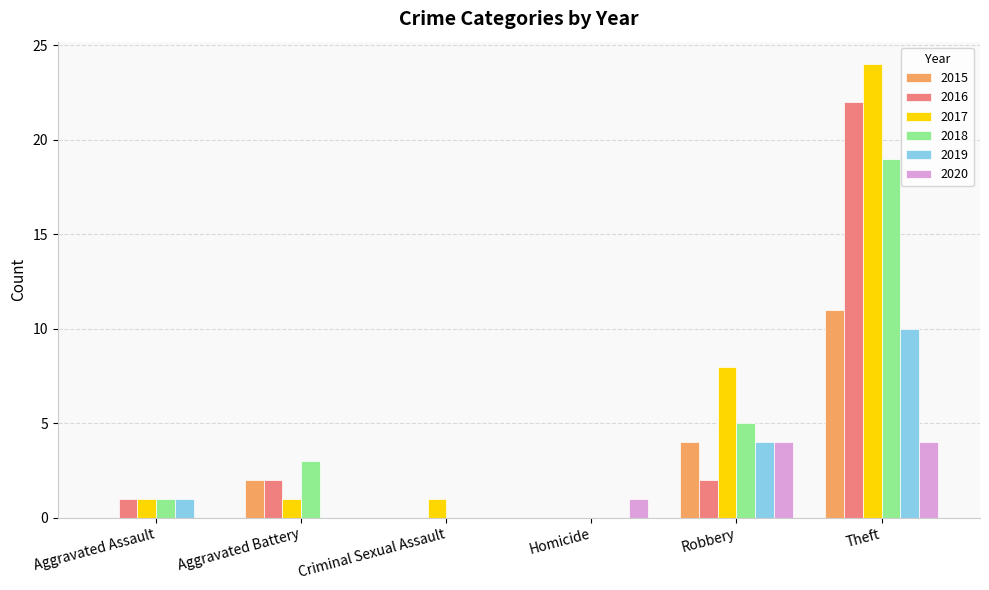

How many categories are shown in the chart?

6